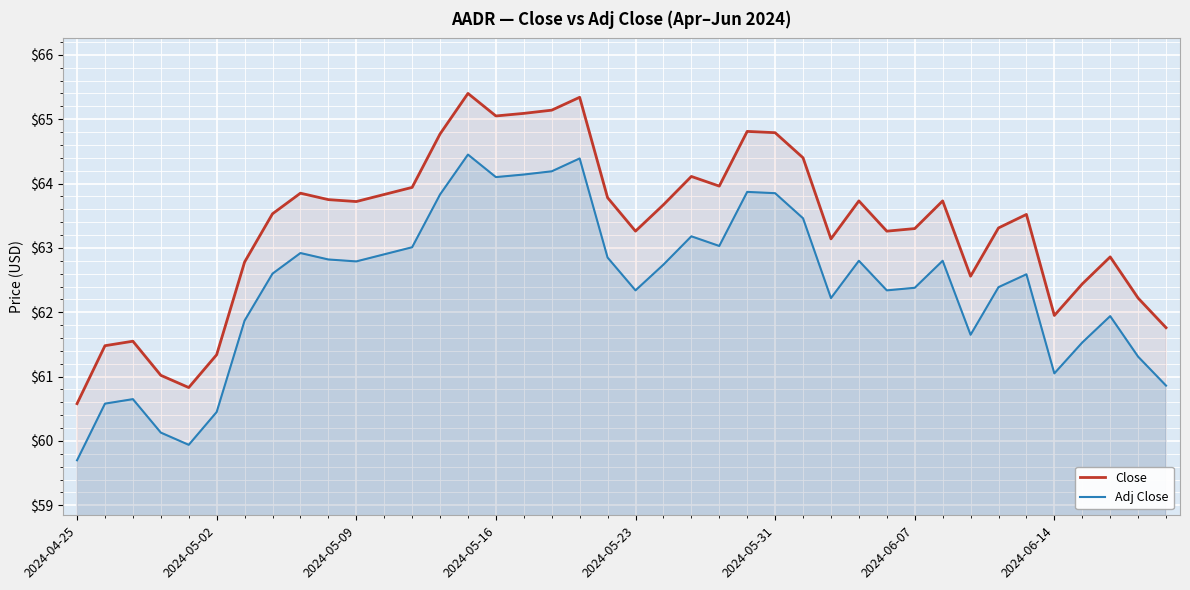

Which label corresponds to the smallest value in the chart?

2024-04-25